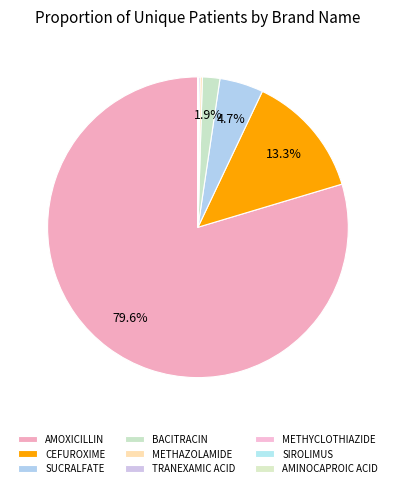

To the nearest percent, what is the combined percentage of BACITRACIN and SIROLIMUS?

2%